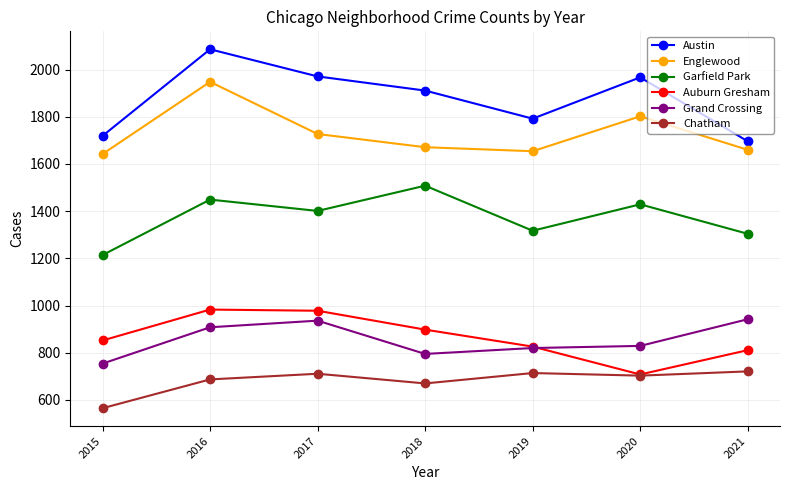

True or false: Garfield Park and Auburn Gresham cross at least once.

False